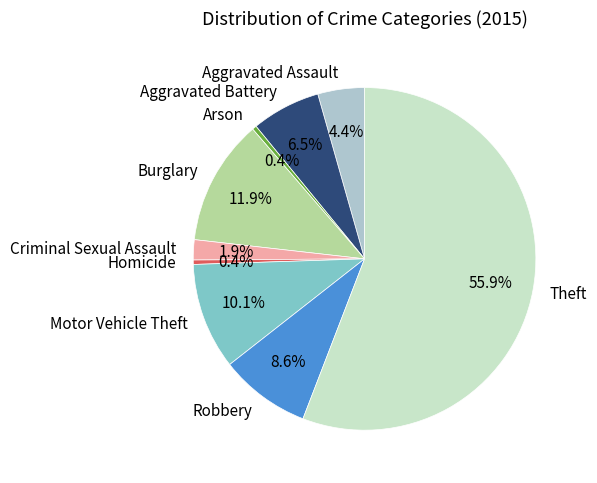

Which slice represents more than half of the pie?

Theft